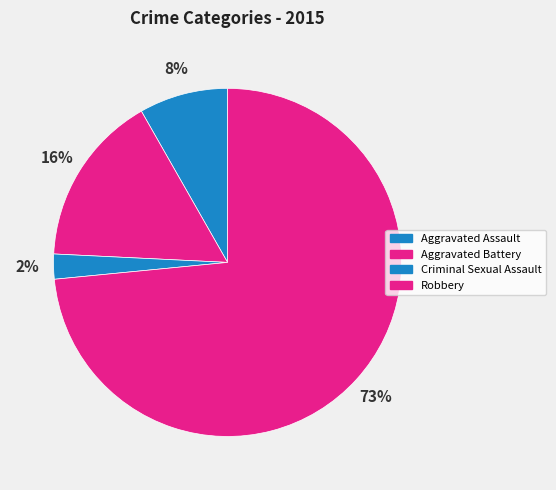

What is the smallest slice in the pie chart?

Criminal Sexual Assault